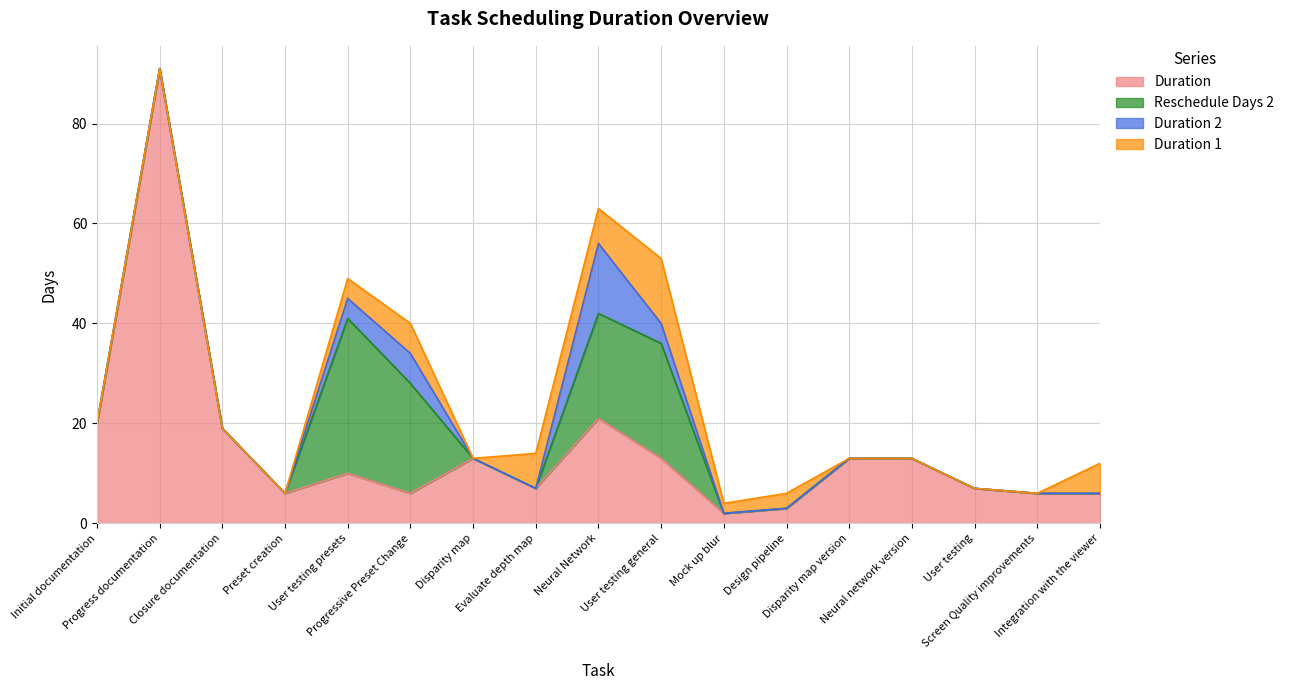

Which has a higher value, Progressive Preset Change or Mock up blur?

Progressive Preset Change